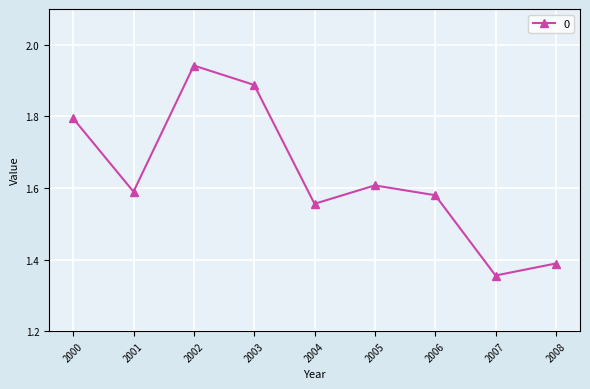

Rank the categories by value from lowest to highest.

2007, 2008, 2004, 2006, 2001, 2005, 2000, 2003, 2002